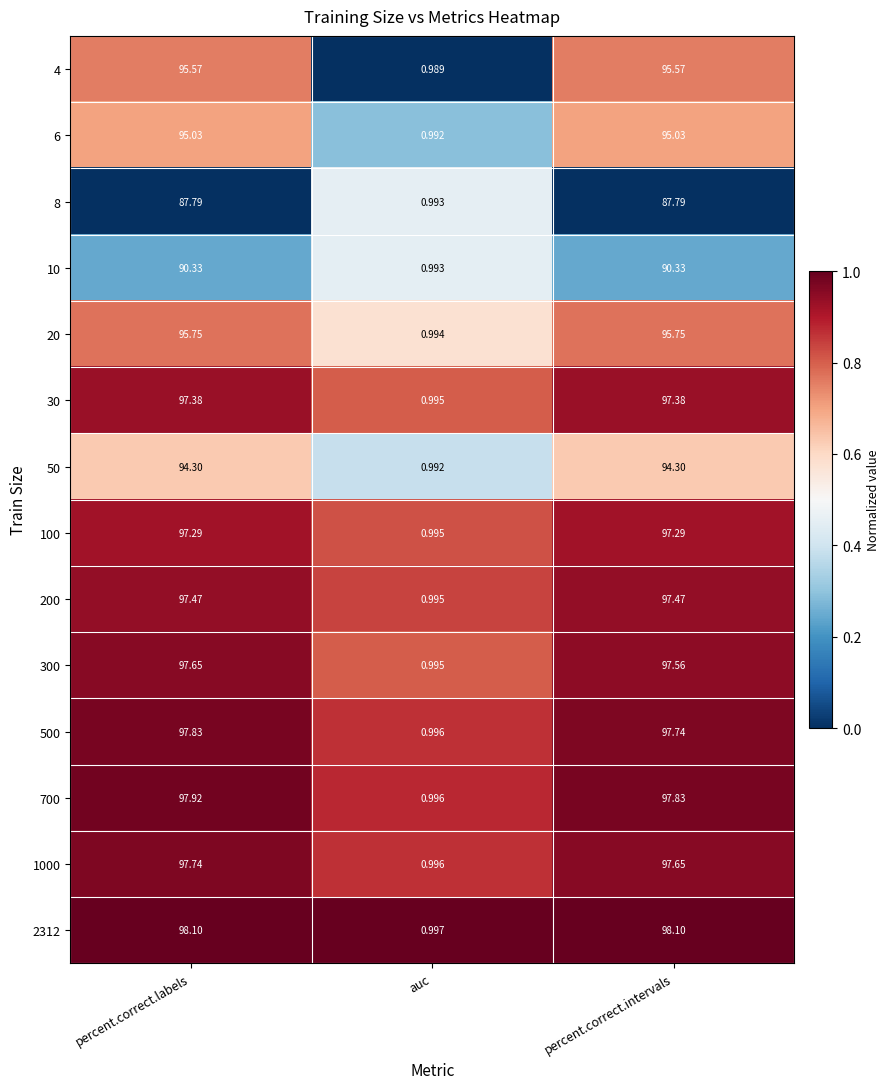

At which label does 6 first exceed 95?

percent.correct.labels